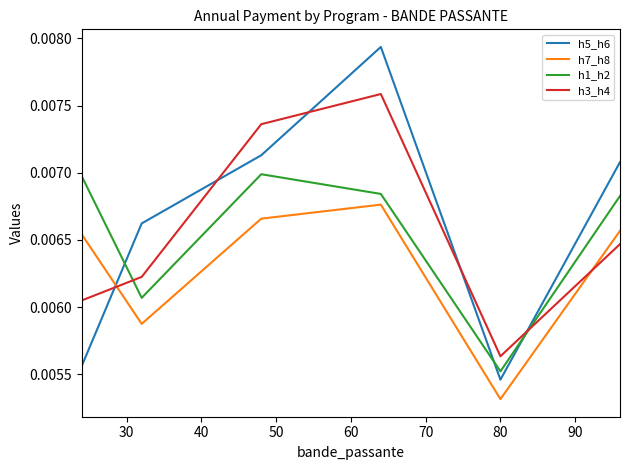

True or false: h3_h4 has more than 0 interior local peaks.

True